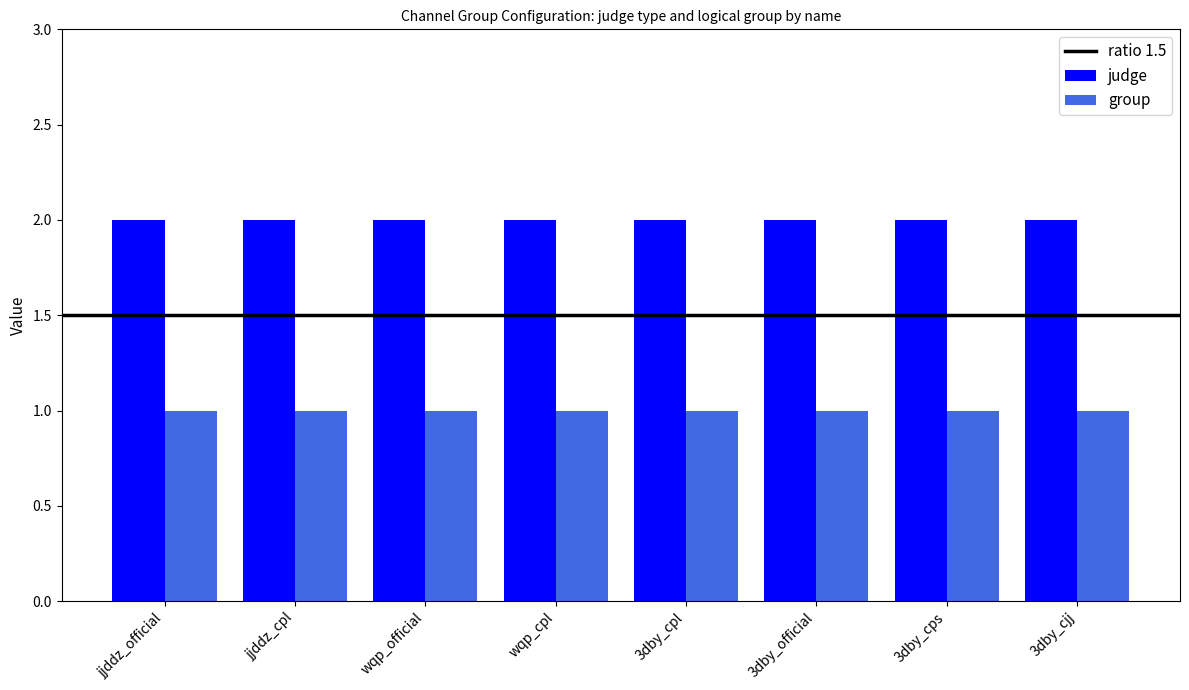

How many groups of bars are there?

8